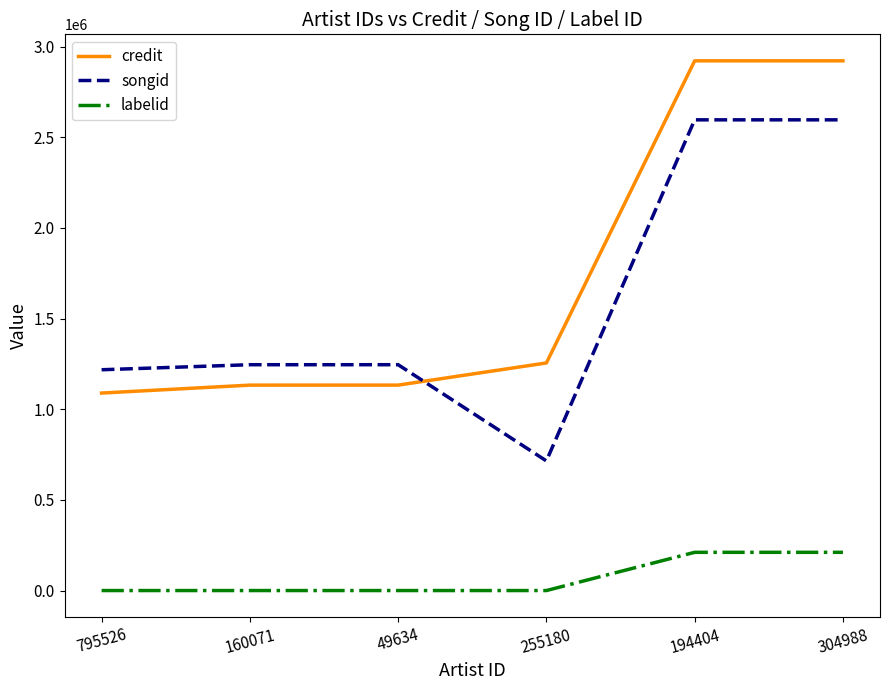

What is the maximum value shown in the chart?

2921137